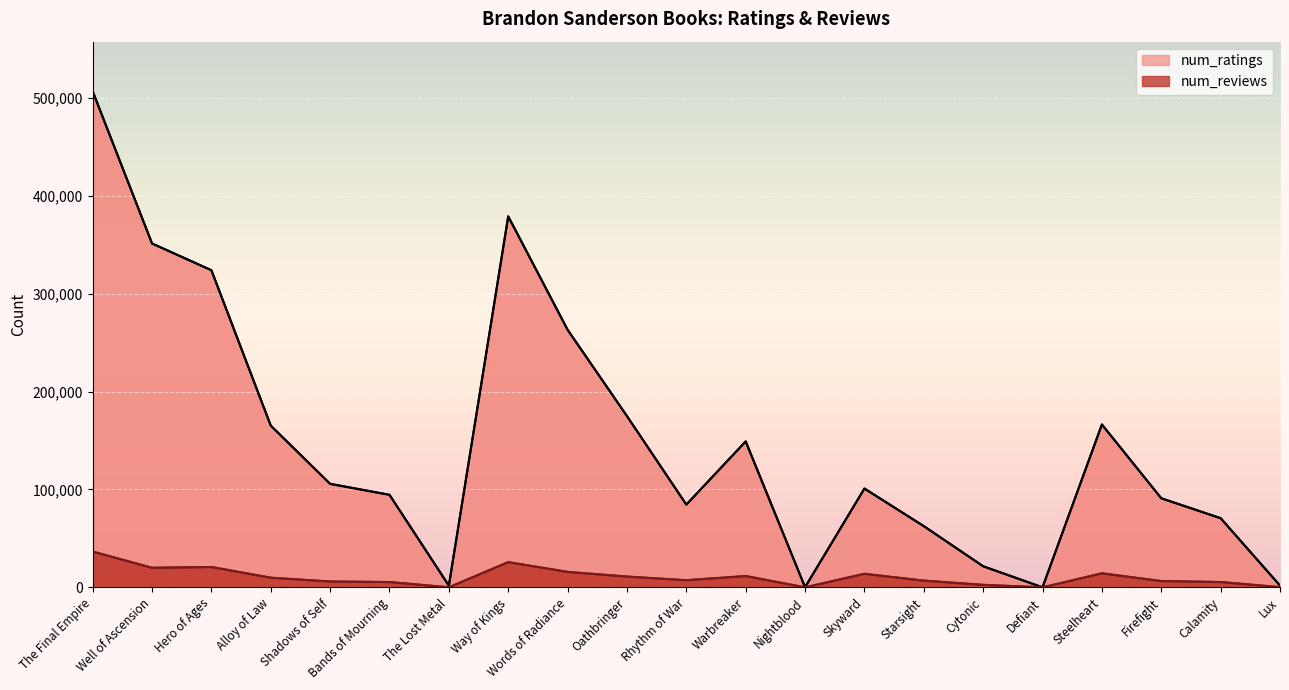

Does the chart display data point markers on the line(s)?

No